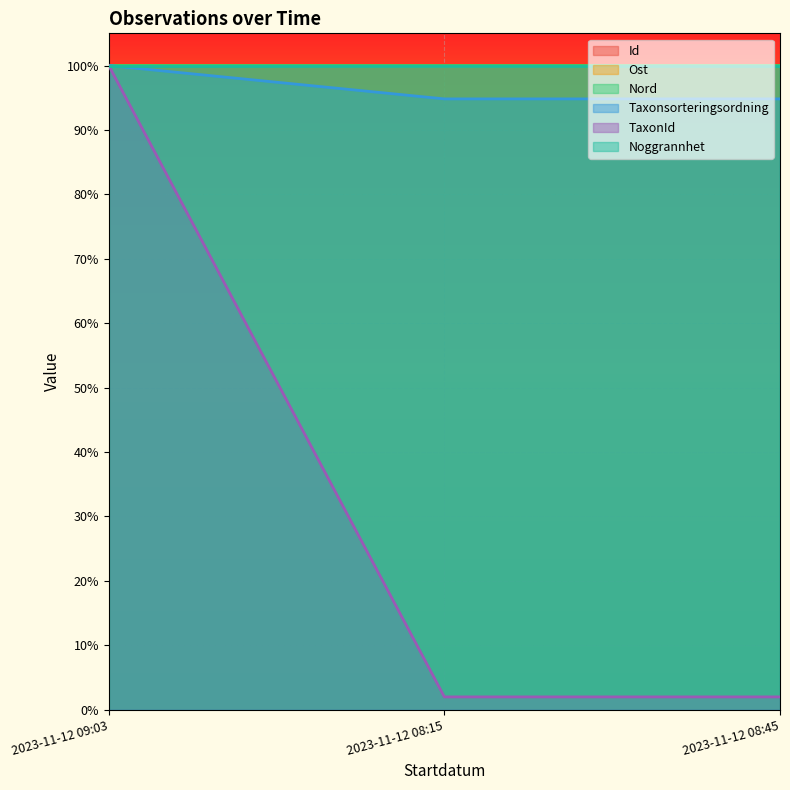

What are all the series names shown in the legend?

Id, Ost, Nord, Taxonsorteringsordning, TaxonId, Noggrannhet